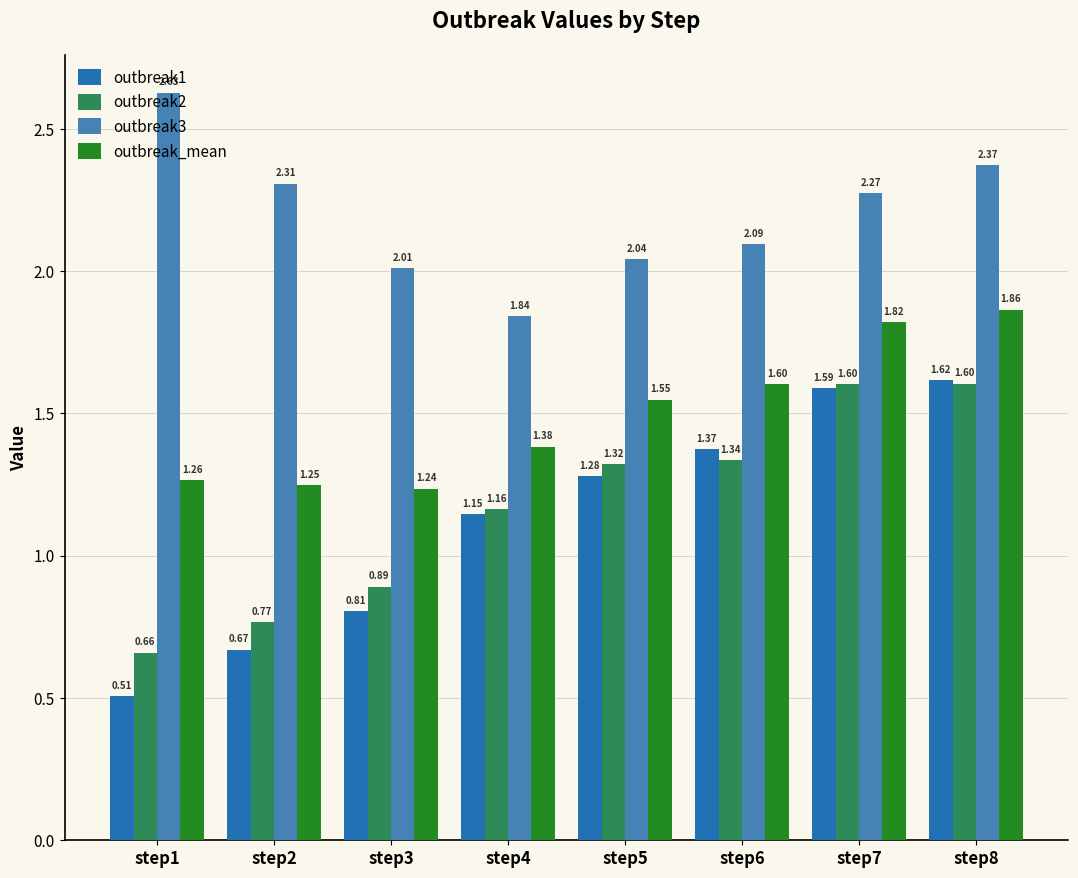

Where does the outbreak3 series first go above 2?

step1